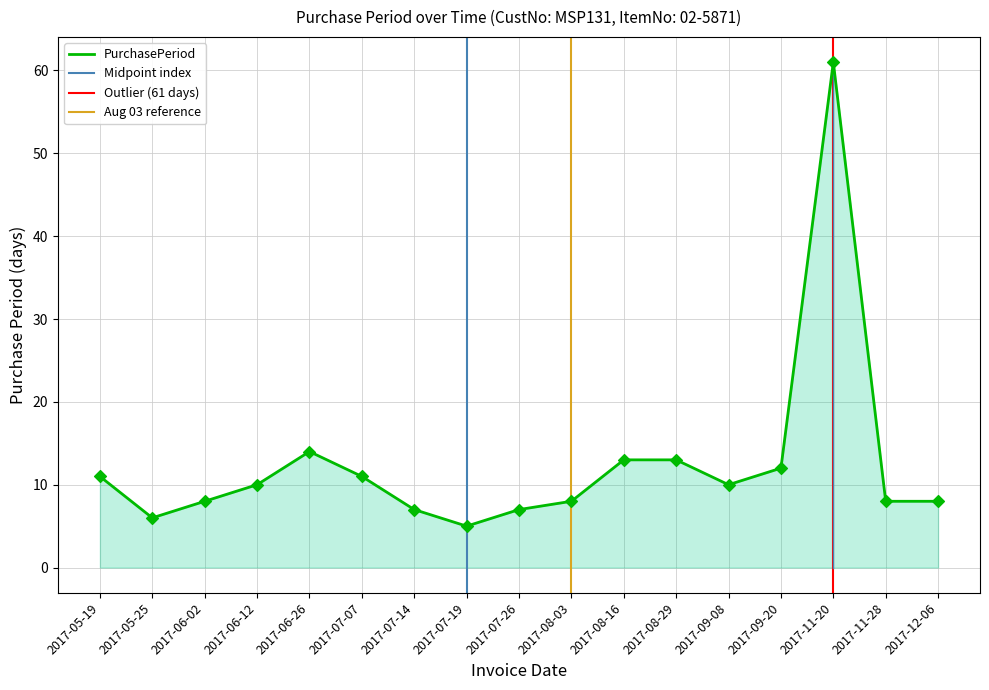

Approximately how many times larger is the value at 2017-11-20 compared to 2017-06-12?

6.1